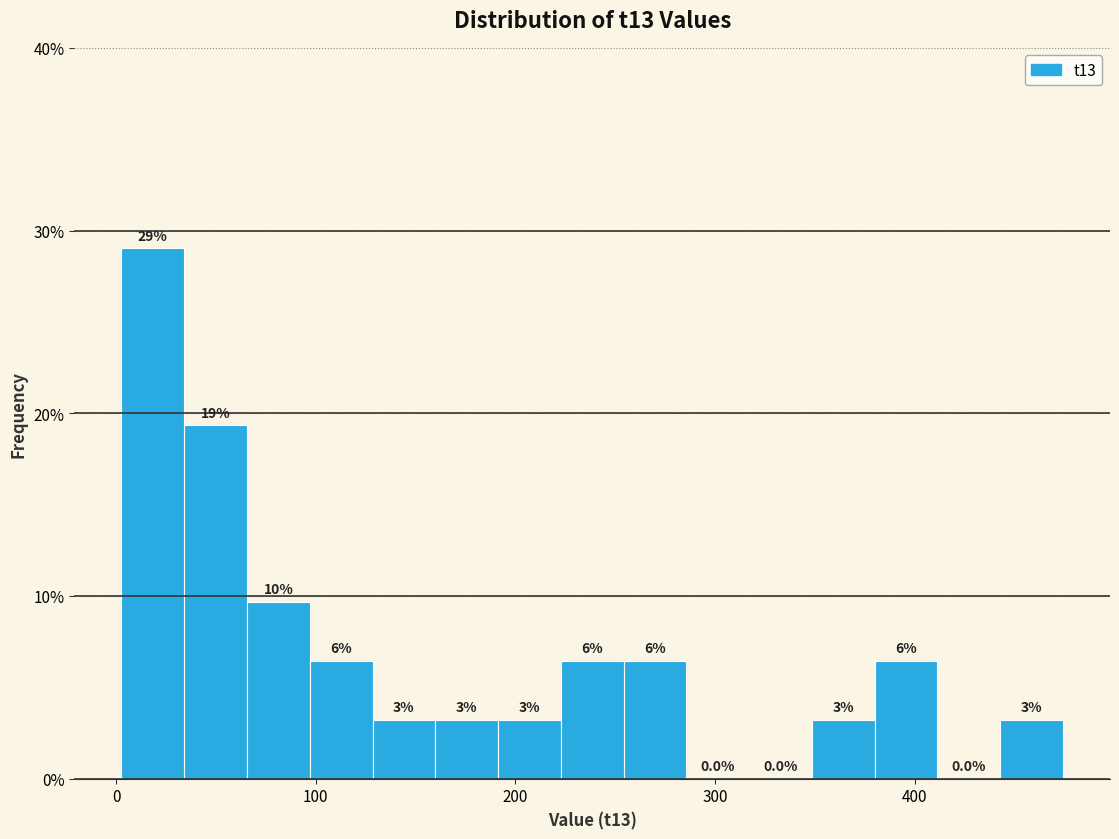

Around what value on the x-axis is the tallest bar? Give the approximate position of its centre, as read against the axis.

20